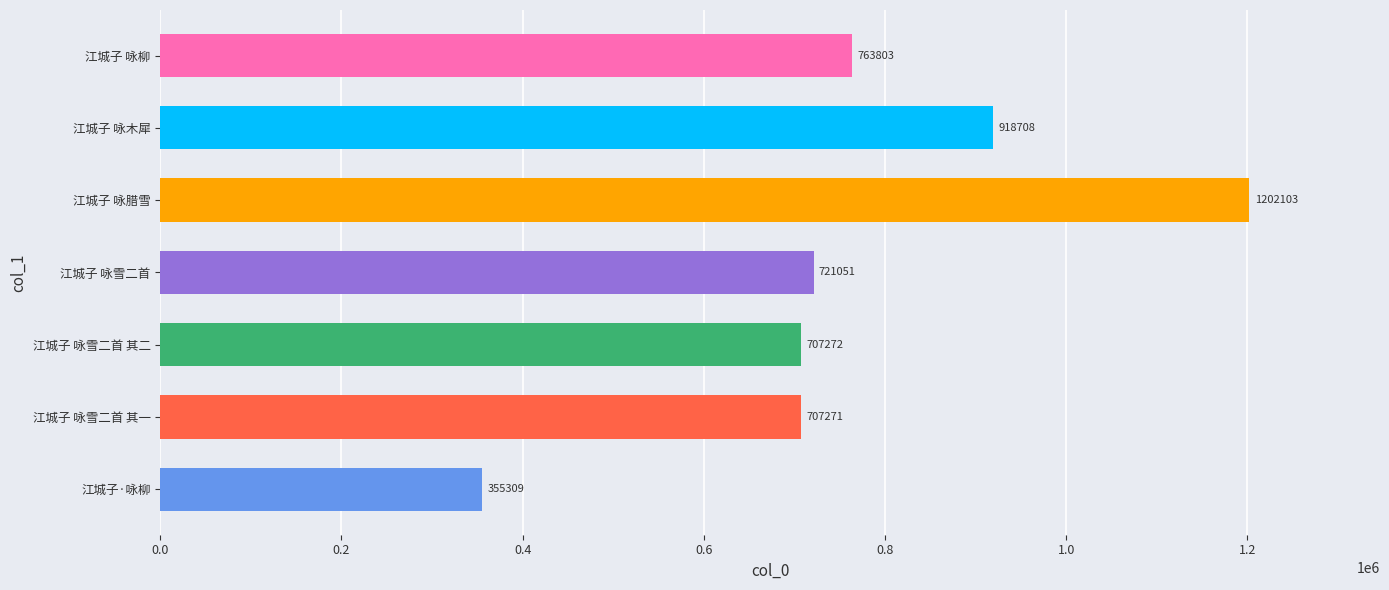

Which category has the highest value across all series?

江城子 咏腊雪